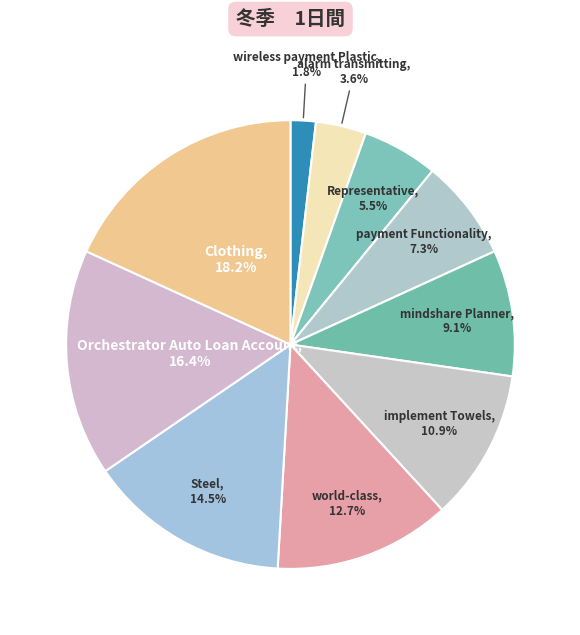

Which slice is the largest?

Clothing